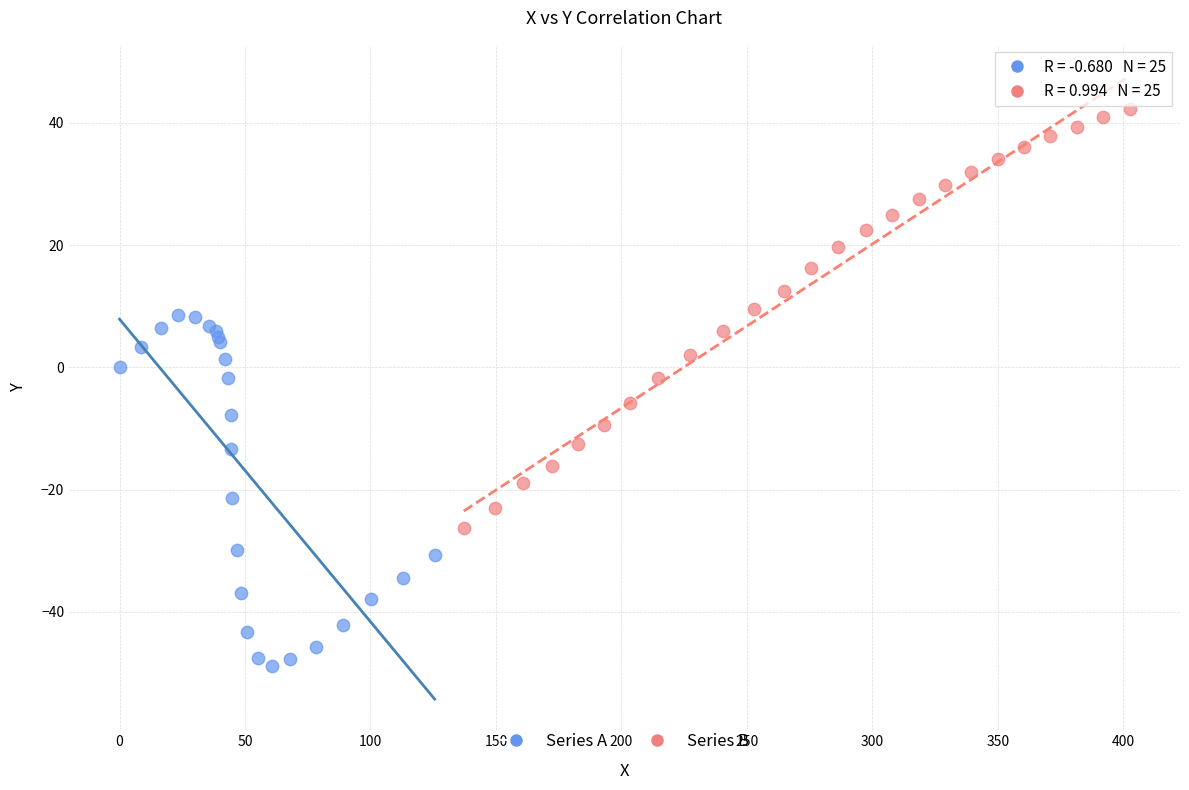

Which series reaches the minimum Y coordinate?

Series A